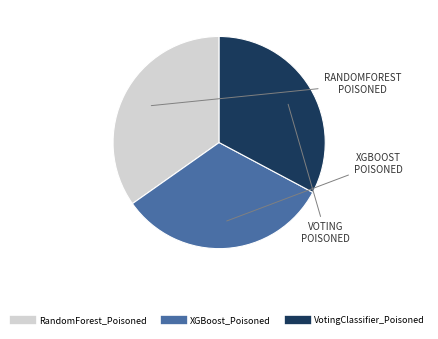

Does VotingClassifier_Poisoned account for over 50% of the chart?

No